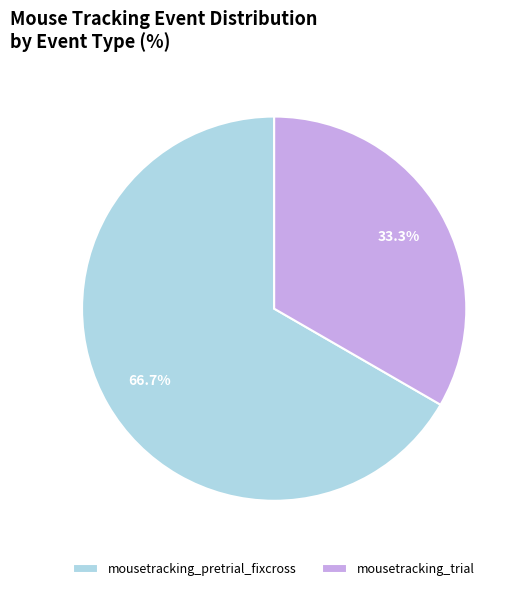

Rank the categories by value from lowest to highest.

mousetracking_trial, mousetracking_pretrial_fixcross